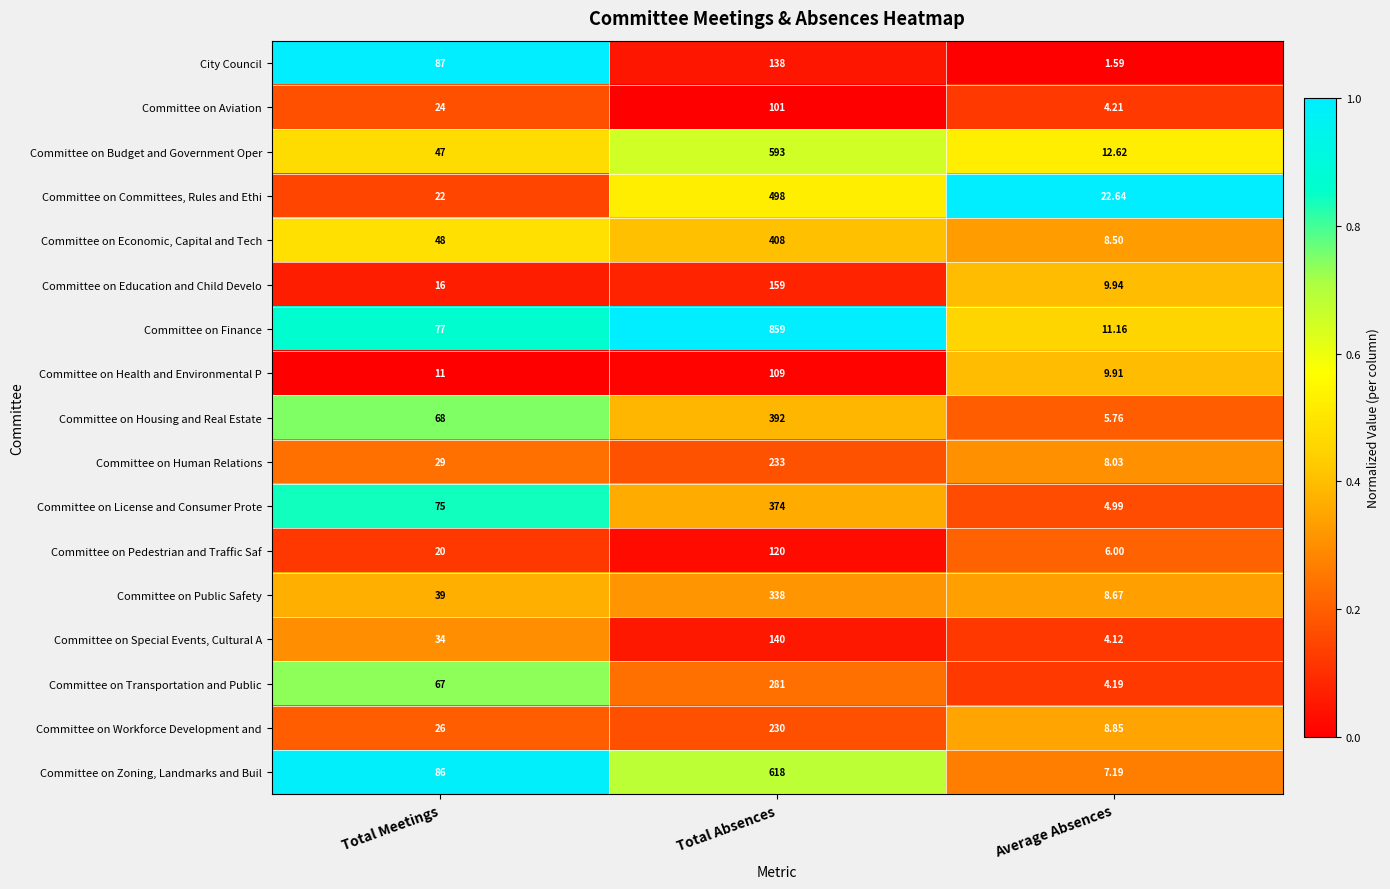

Which category has the highest value in the Committee on License and Consumer Prote series?

Total Absences